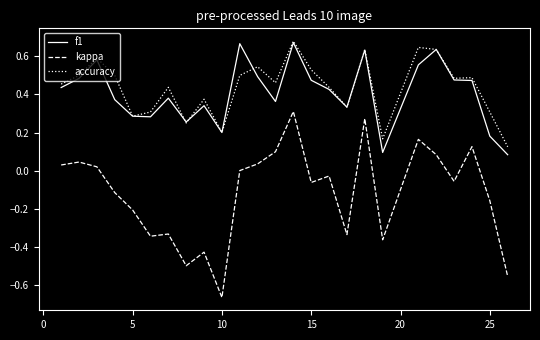

Which series has the widest spread of values?

kappa